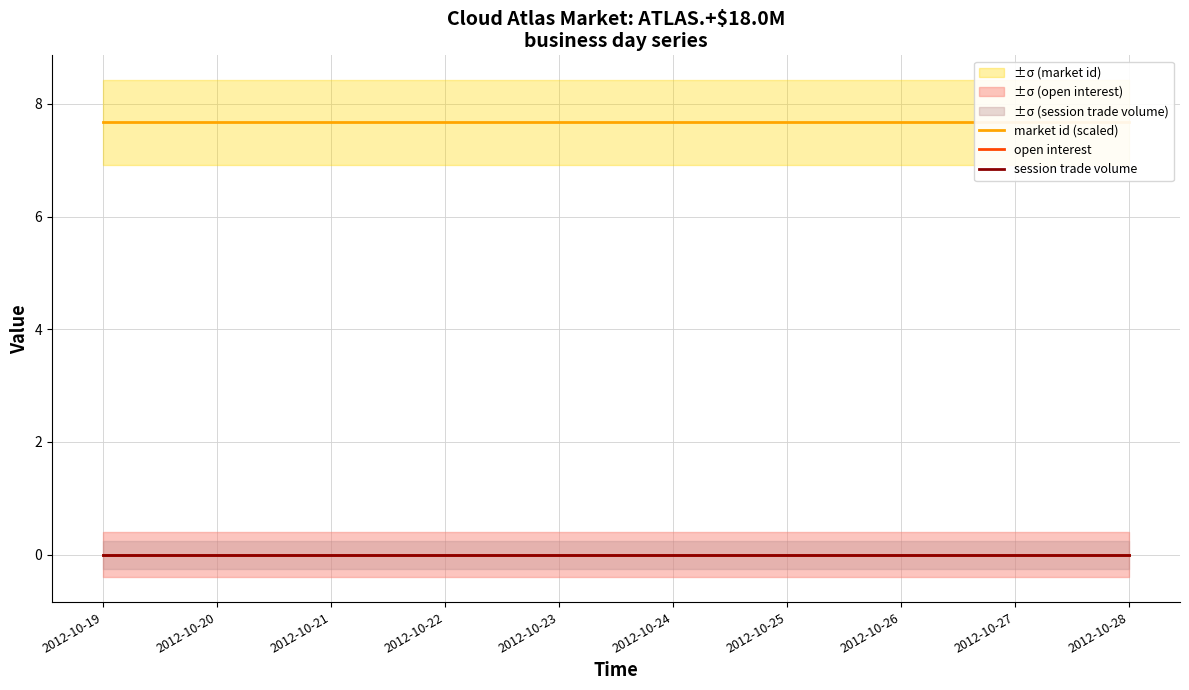

What is the sum of the market id (scaled) values at 2012-10-21 and 2012-10-20?

15.3